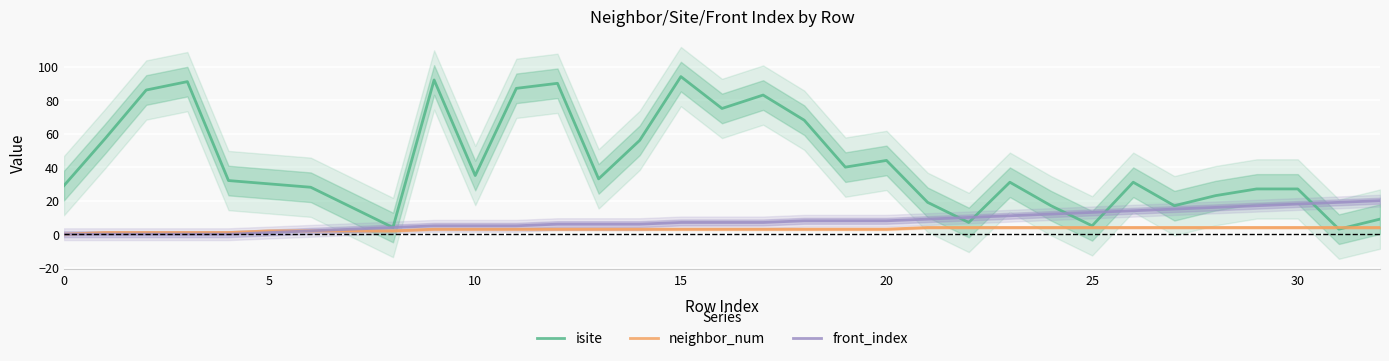

What is the difference between the isite values at 25 and 30?

22